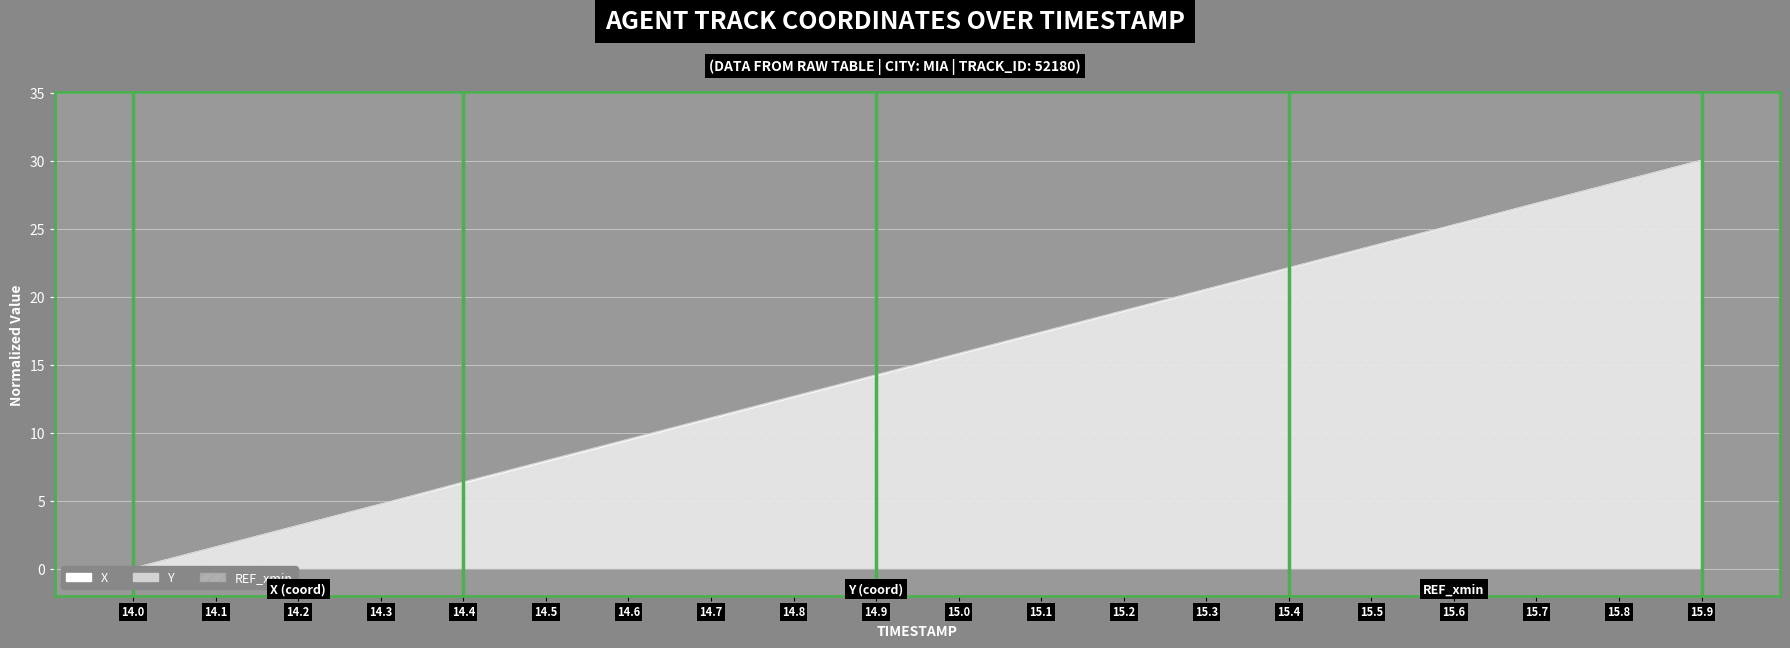

List the labels in order of X value, smallest first.

14.0, 14.1, 14.2, 14.3, 14.4, 14.5, 14.6, 14.7, 14.8, 14.9, 15.0, 15.1, 15.2, 15.3, 15.4, 15.5, 15.6, 15.7, 15.8, 15.9